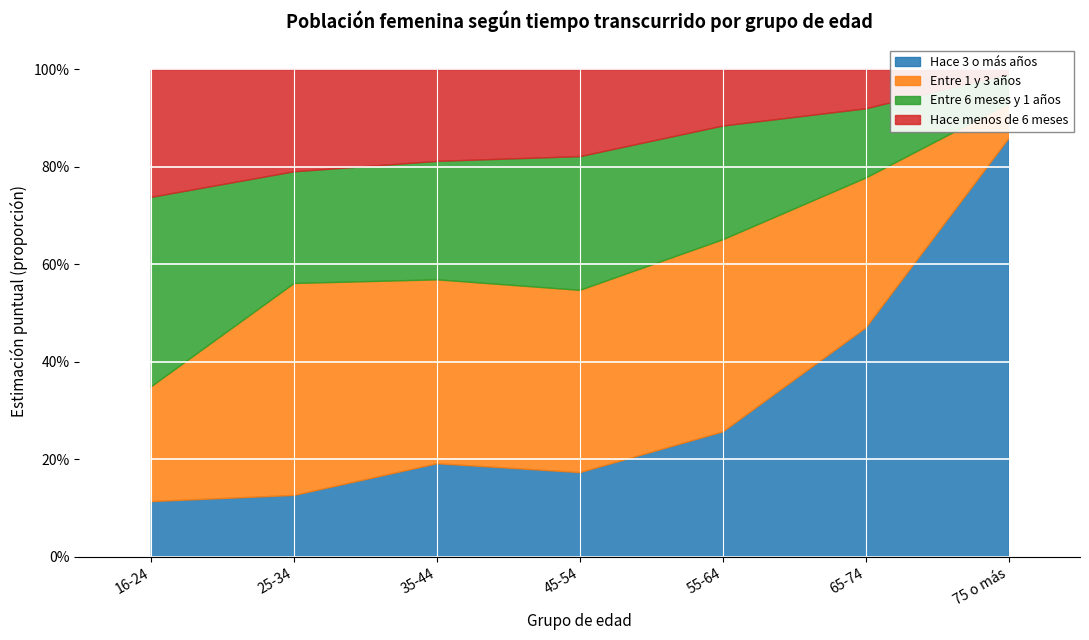

Is it true that Hace menos de 6 meses equals 0.0 at 75 o más?

True